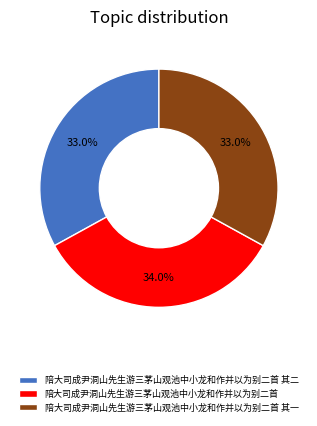

What is the total percentage of 陪大司成尹洞山先生游三茅山观池中小龙和作并以为别二首 and 陪大司成尹洞山先生游三茅山观池中小龙和作并以为别二首 其一?

67.0%